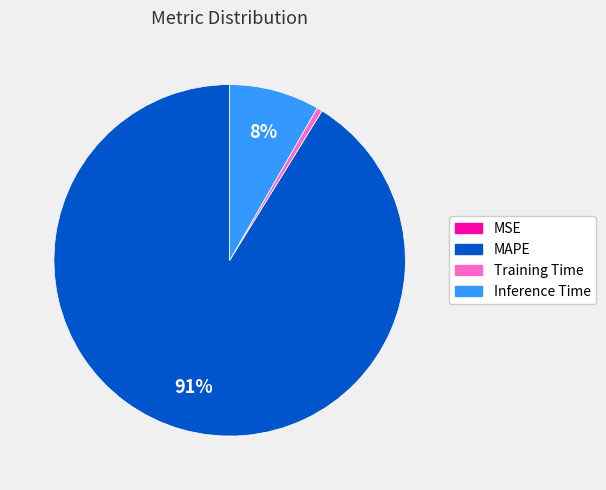

What is the largest slice in the pie chart?

MAPE